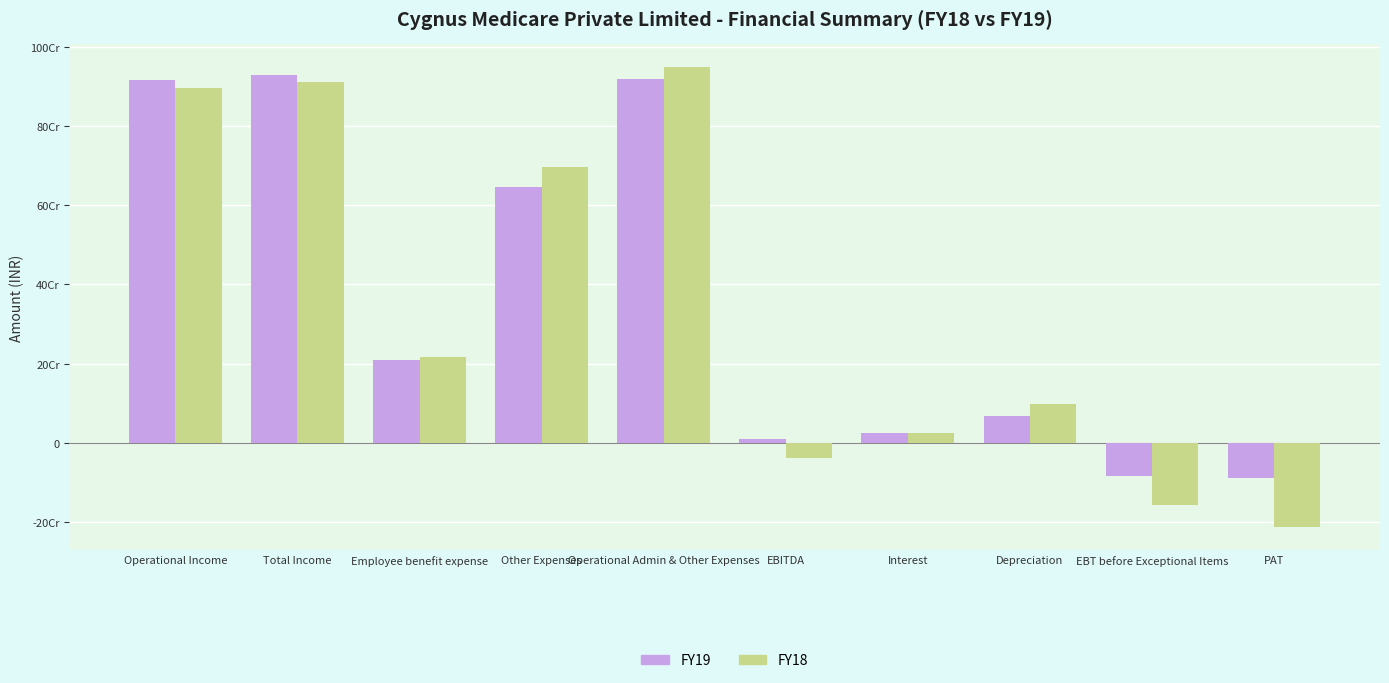

The value of FY18 at PAT is -339229310. True or false?

False